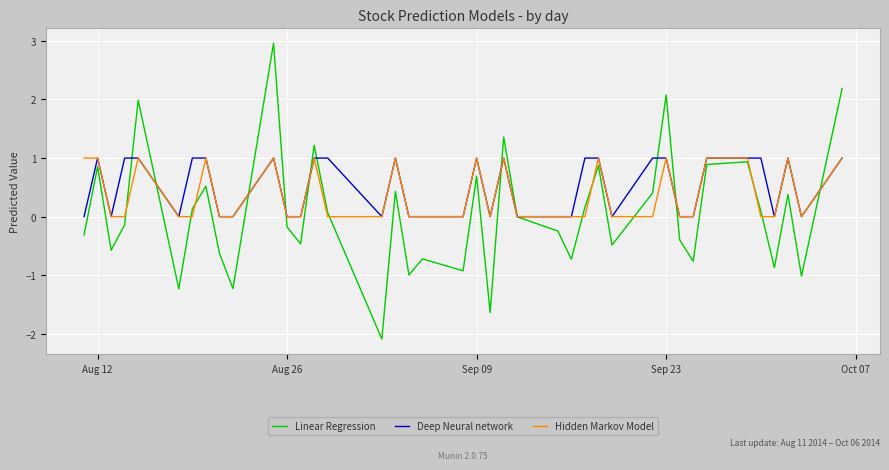

What is the difference between the second highest and minimum values in the Hidden Markov Model series?

1.0